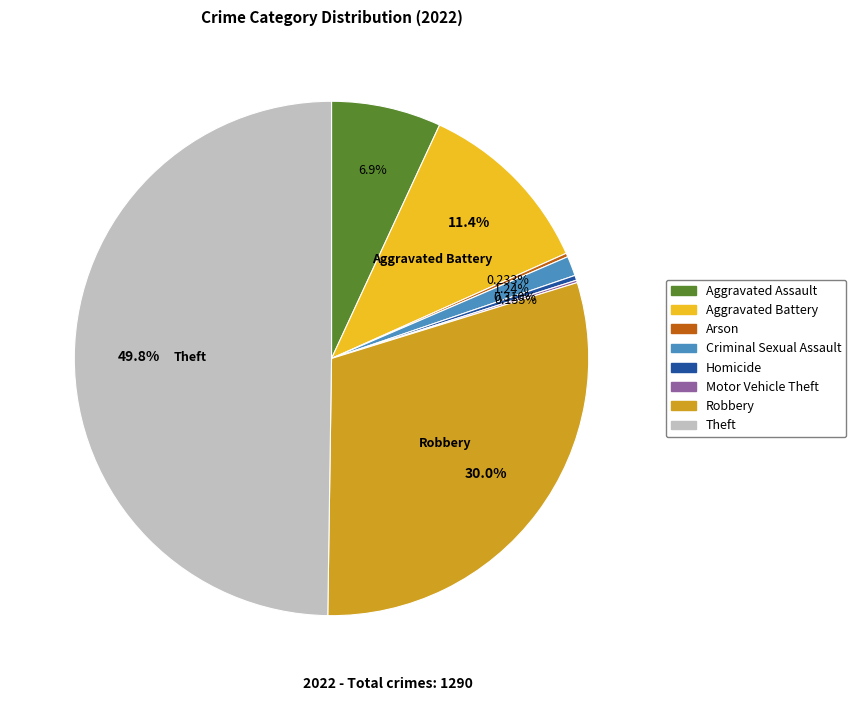

Which category has the biggest portion of the pie?

Theft